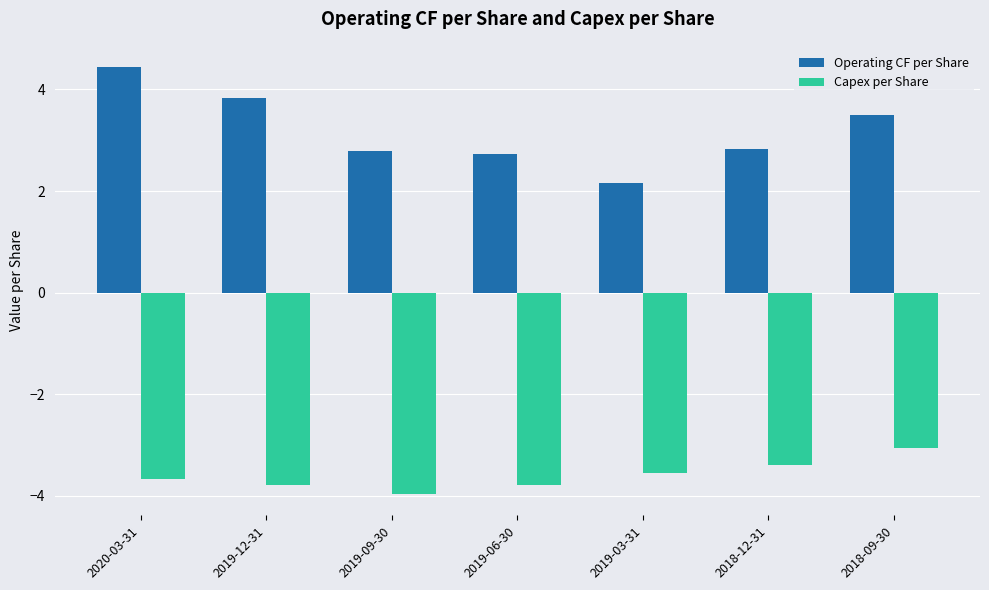

What is the highest value of the Operating CF per Share series?

4.4